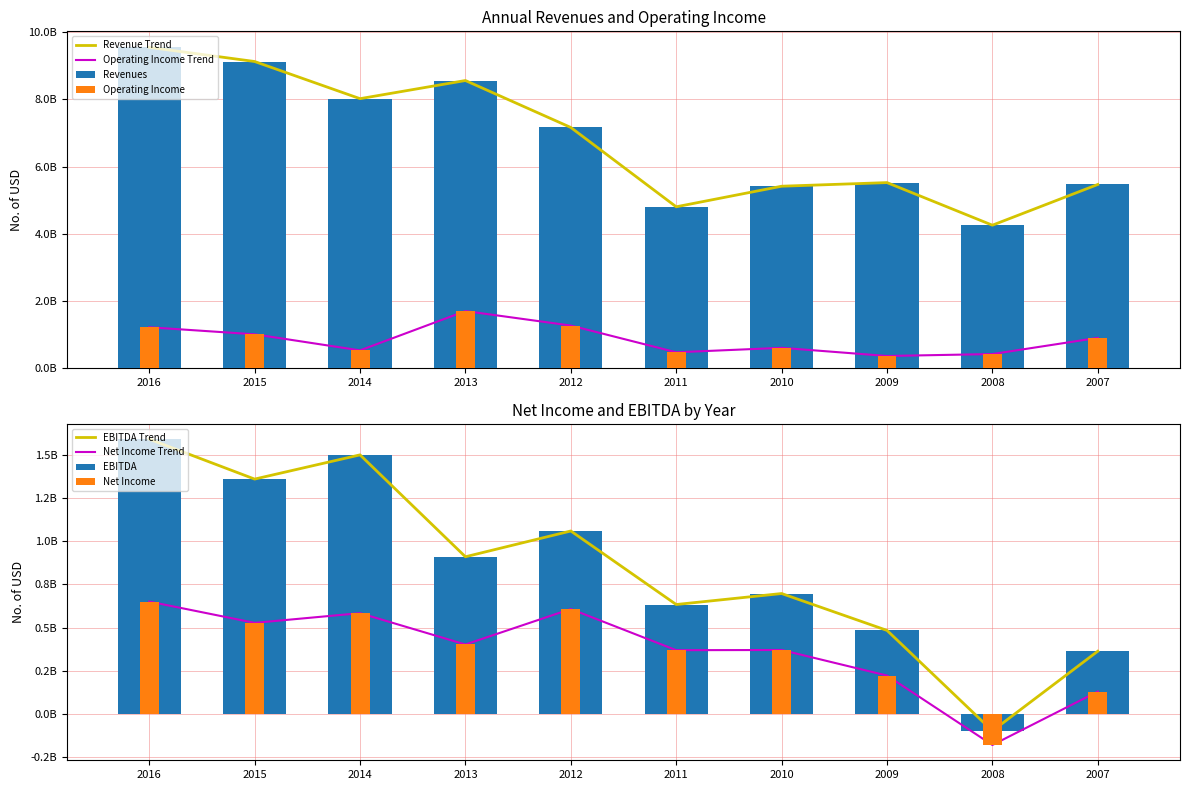

Which has a higher value, 2011 or 2014?

2014